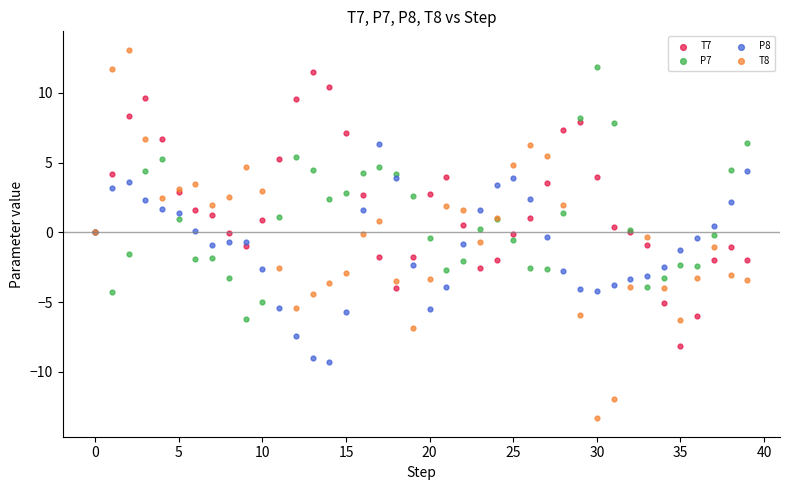

Which series contains the highest Y value?

T8